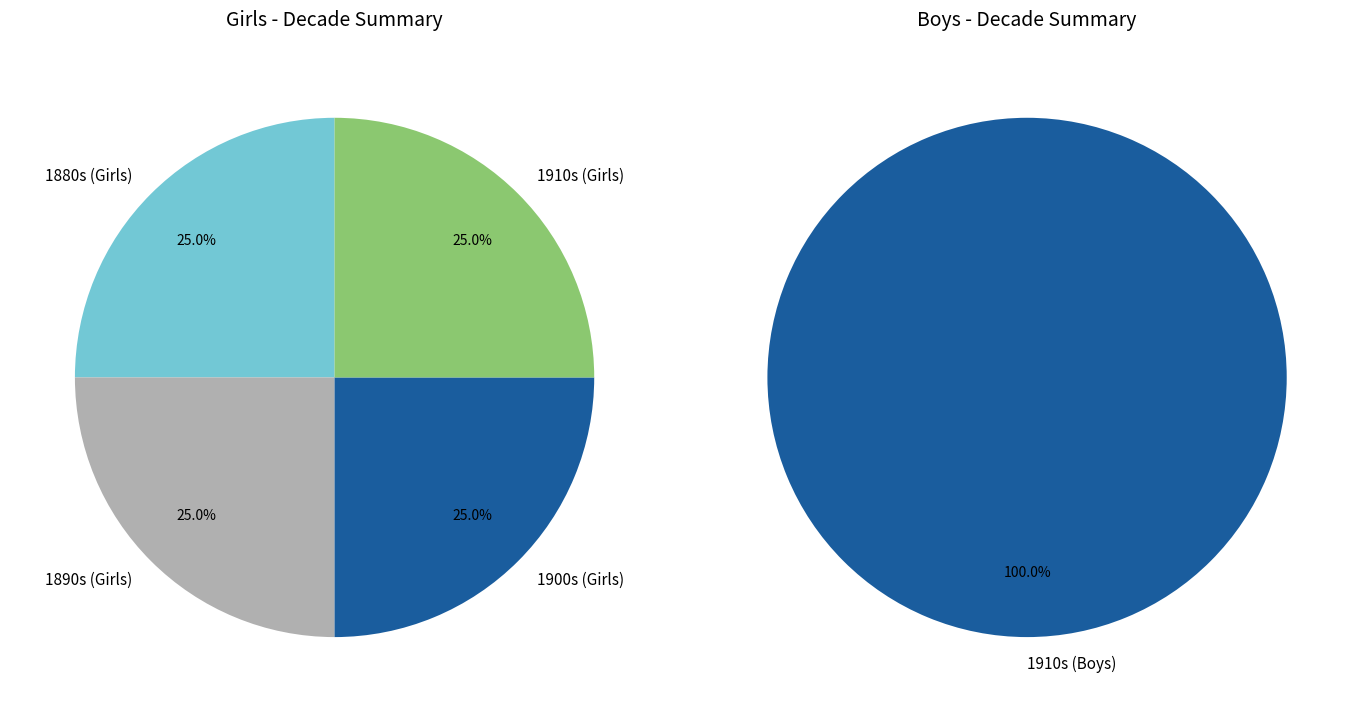

Rank the series by their average value, from highest to lowest.

Boys, Girls